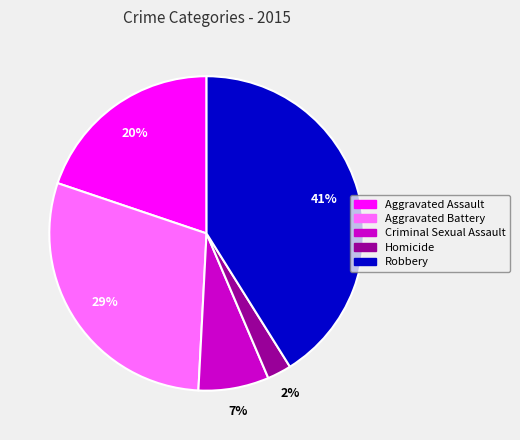

To the nearest percent, what percentage of the pie is Criminal Sexual Assault?

7%